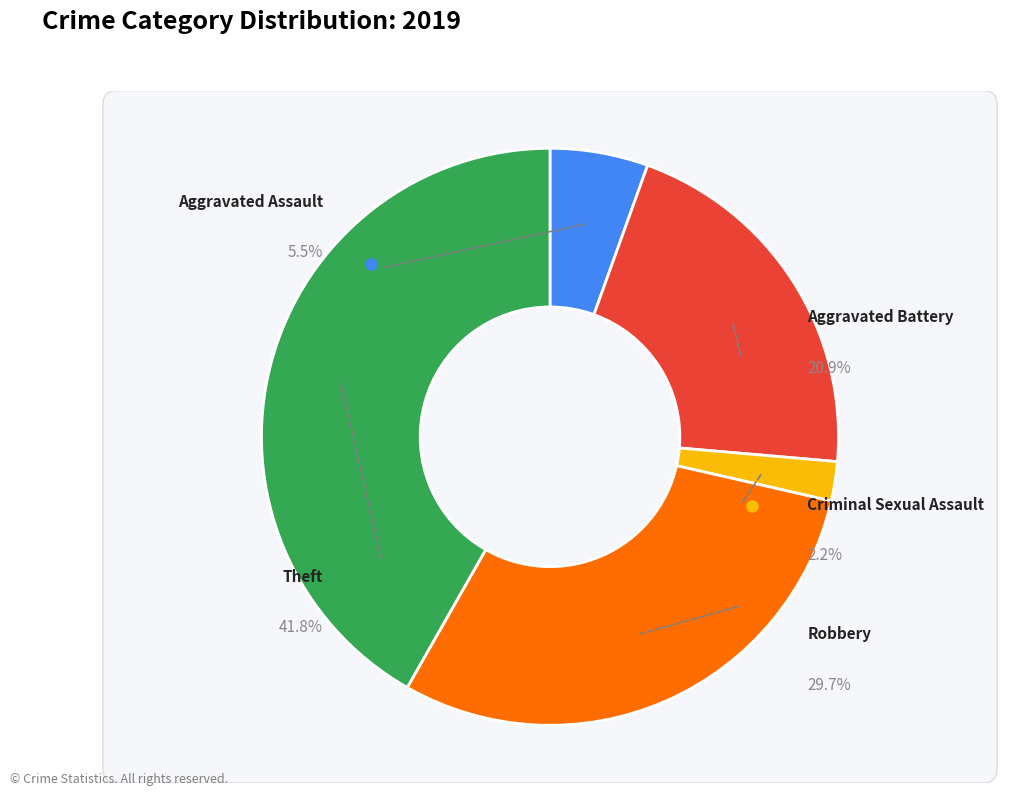

What is the largest slice in the pie chart?

Theft